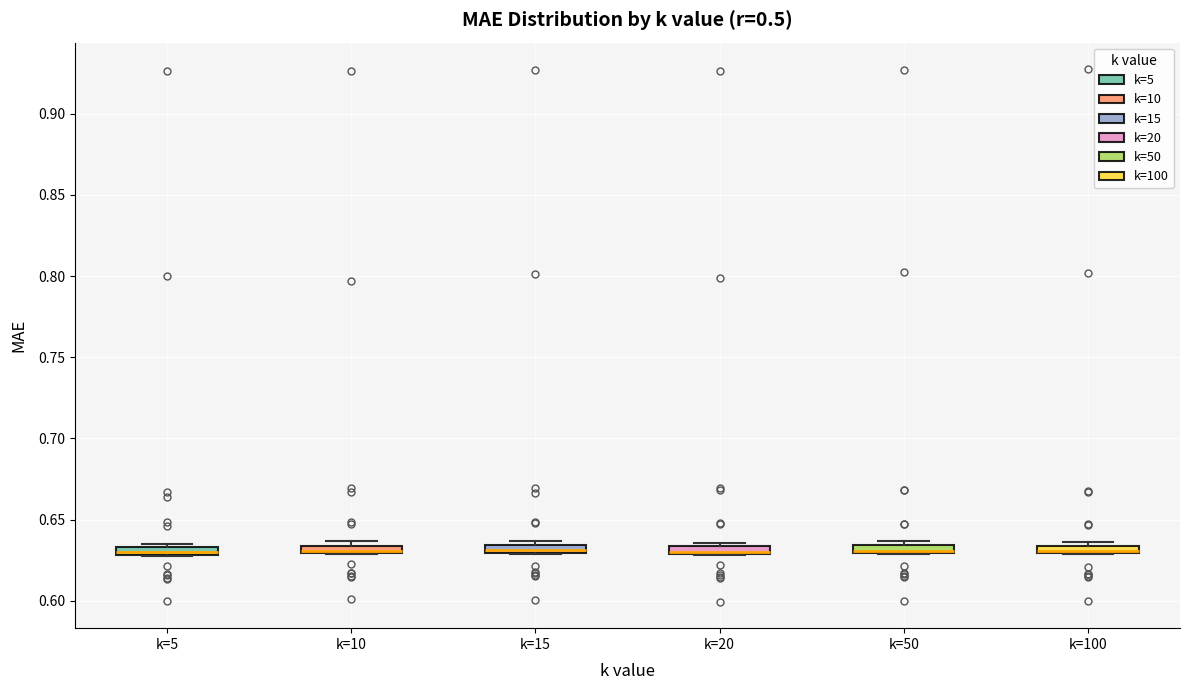

Where is the lower edge of the box for k=15 on the y-axis? The values are not printed on the chart, so give them approximately, as read against the axis.

0.630